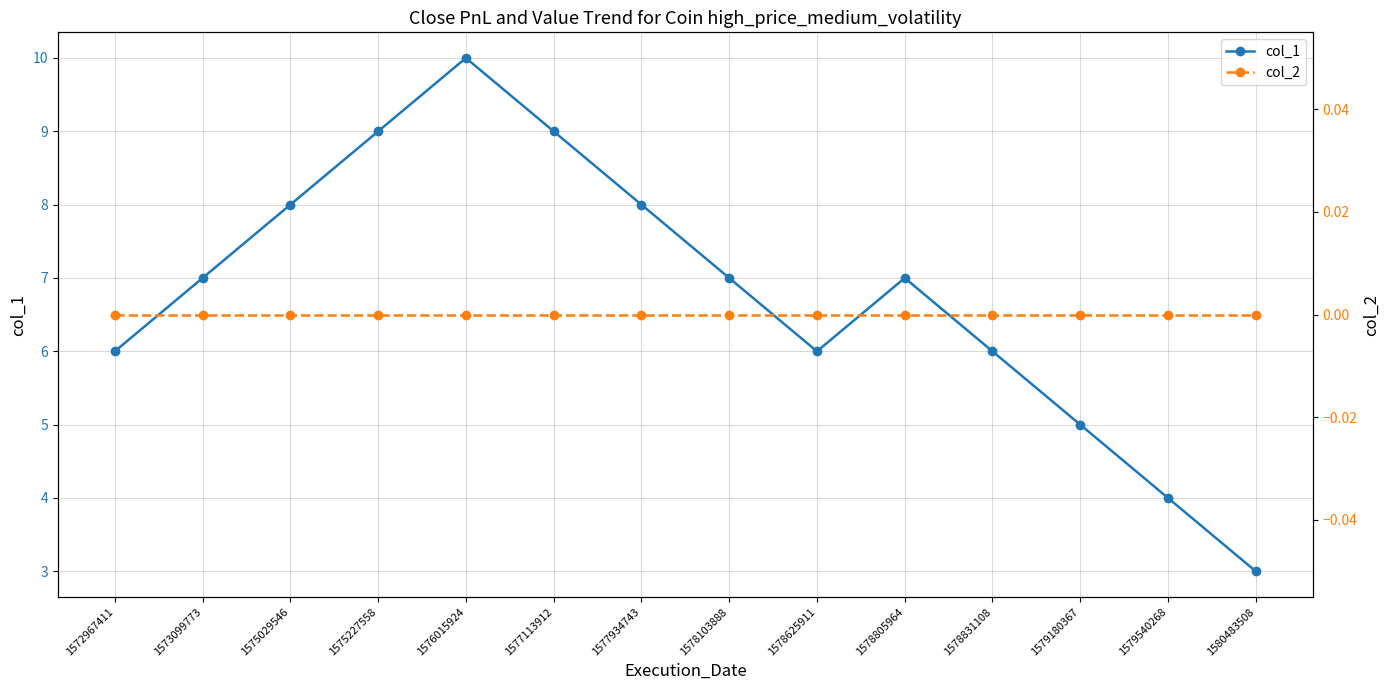

Which series has the largest total across all categories?

col_1